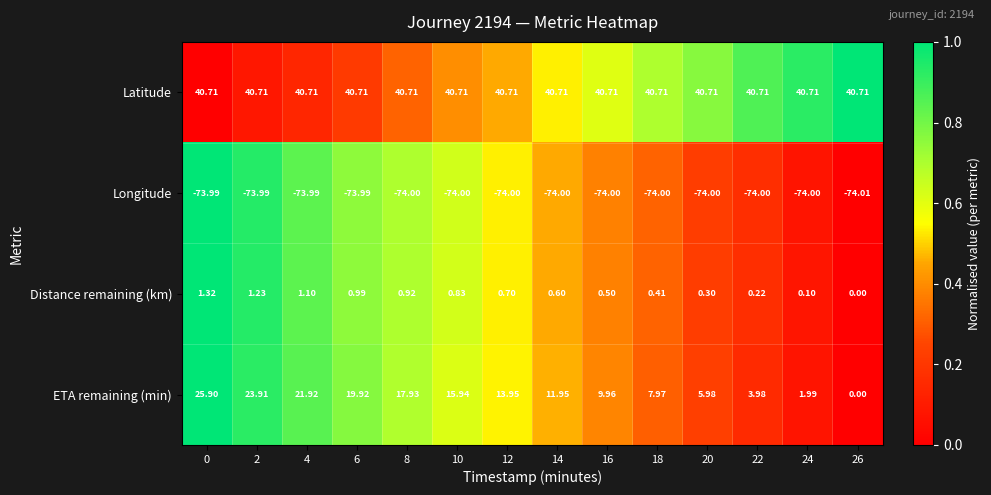

At 14, list the series in order from smallest to largest.

Longitude, Distance remaining (km), ETA remaining (min), Latitude